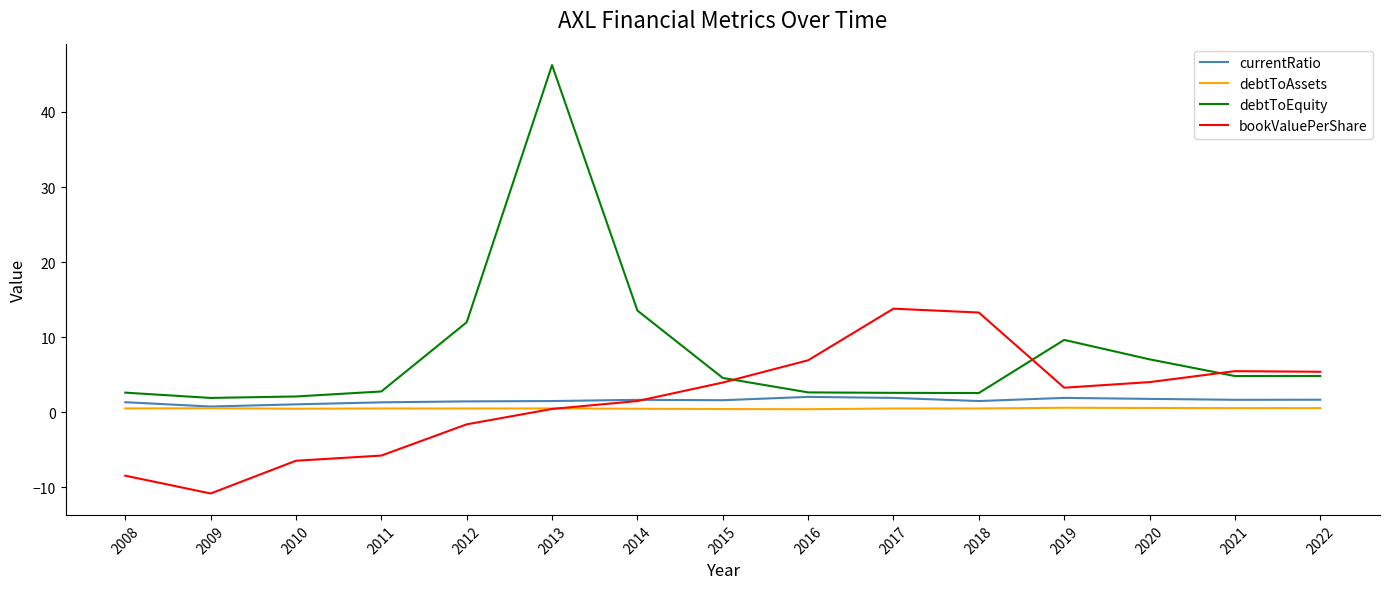

The bookValuePerShare series shows 3.3 at 2019. True or false?

True